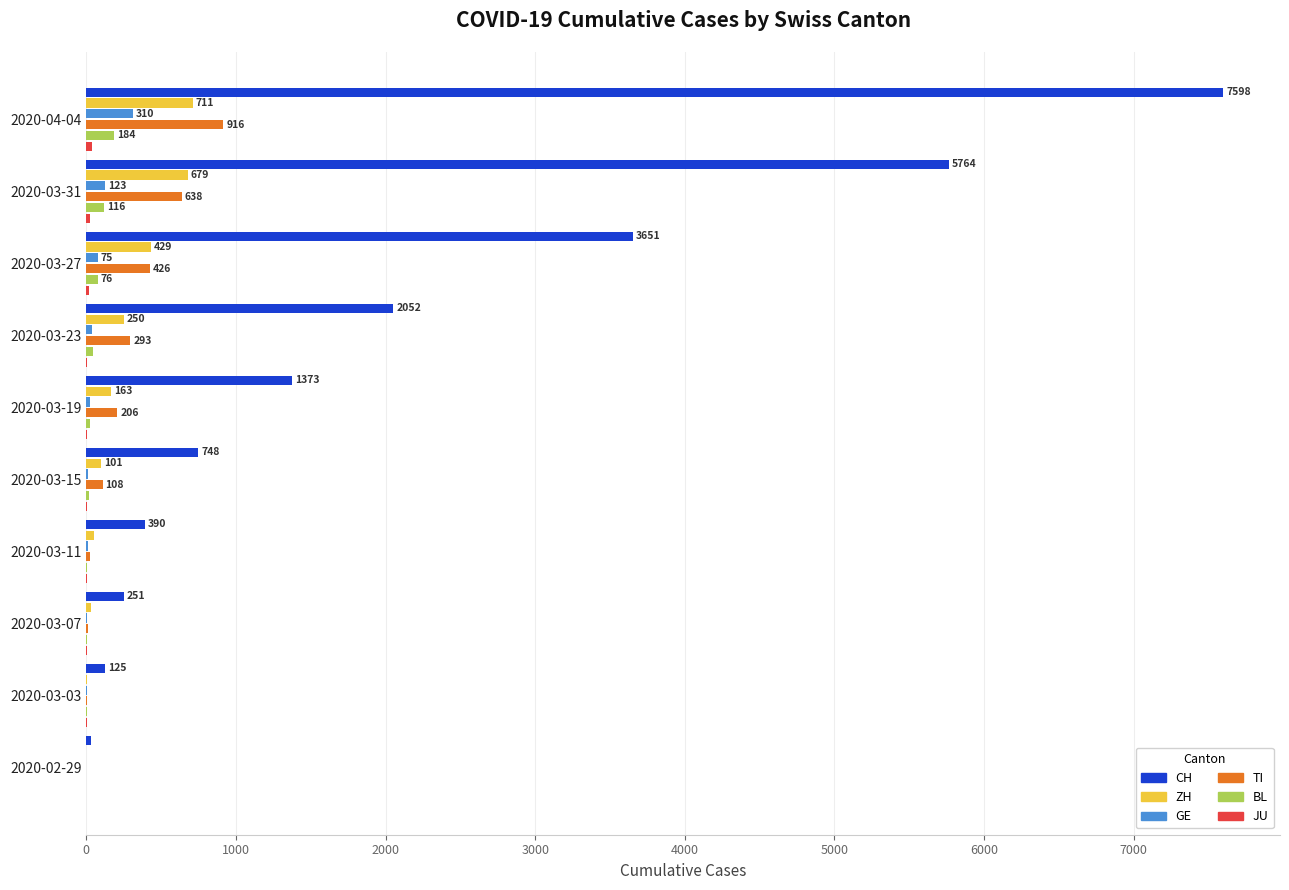

Between 2020-03-23 and 2020-03-27, which series saw the biggest shift?

CH